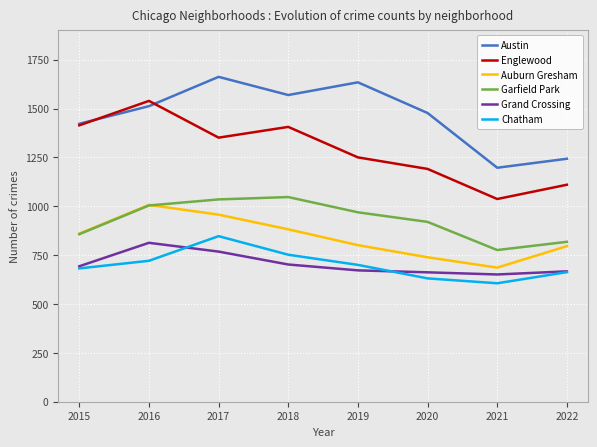

Which series has the largest total across all categories?

Austin